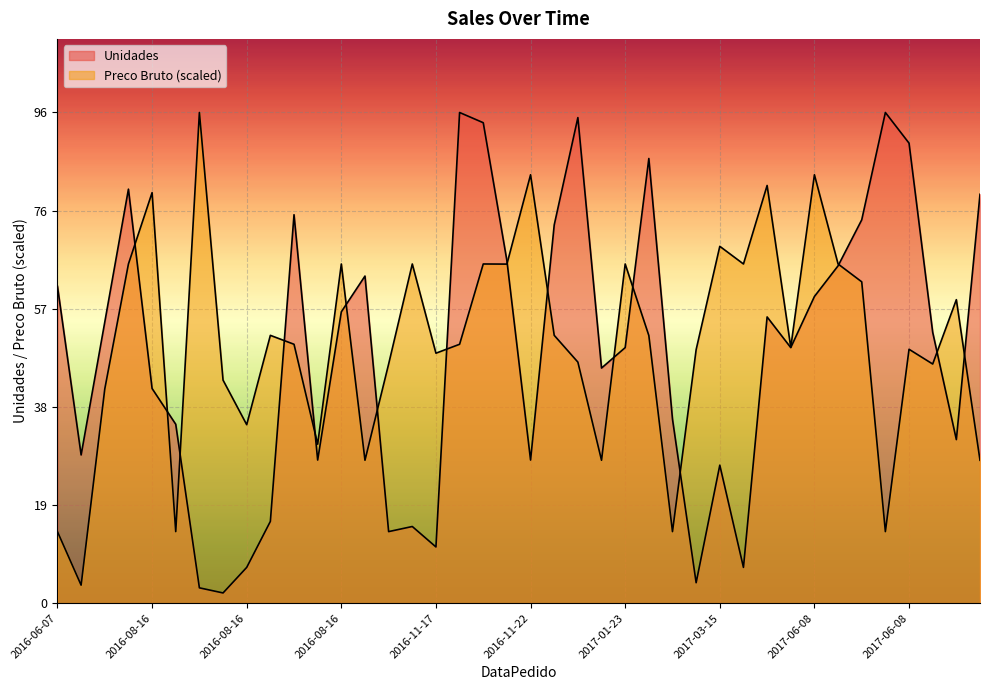

What is the difference between the Unidades values at 2016-11-22 and 2017-01-23?

17.0